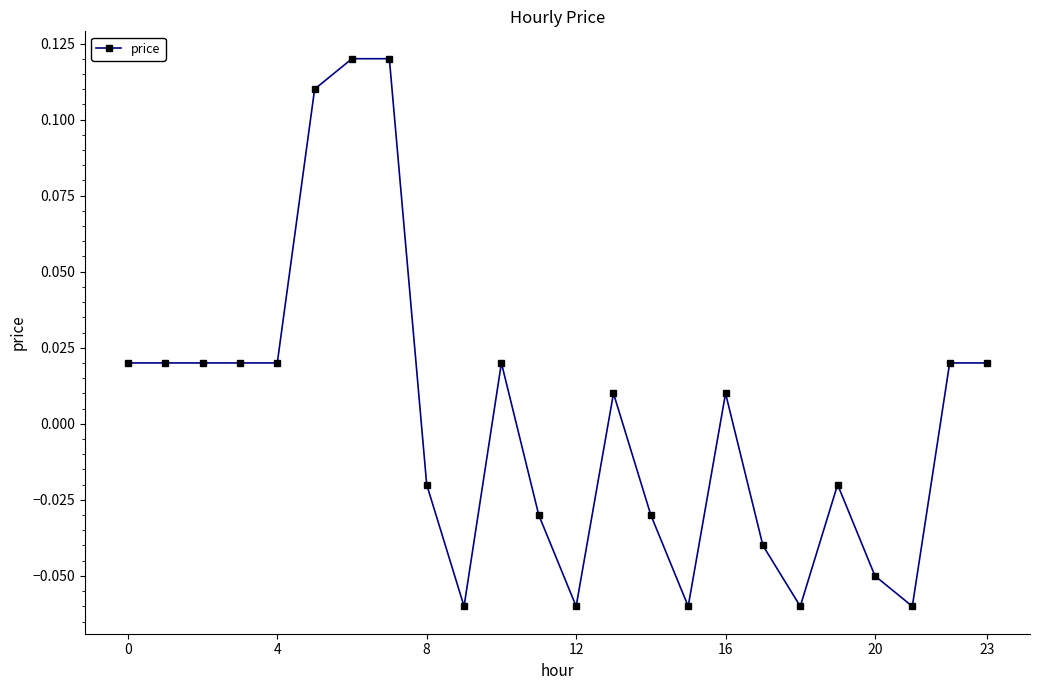

True or false: there are more than 1 points higher than both neighbors.

True